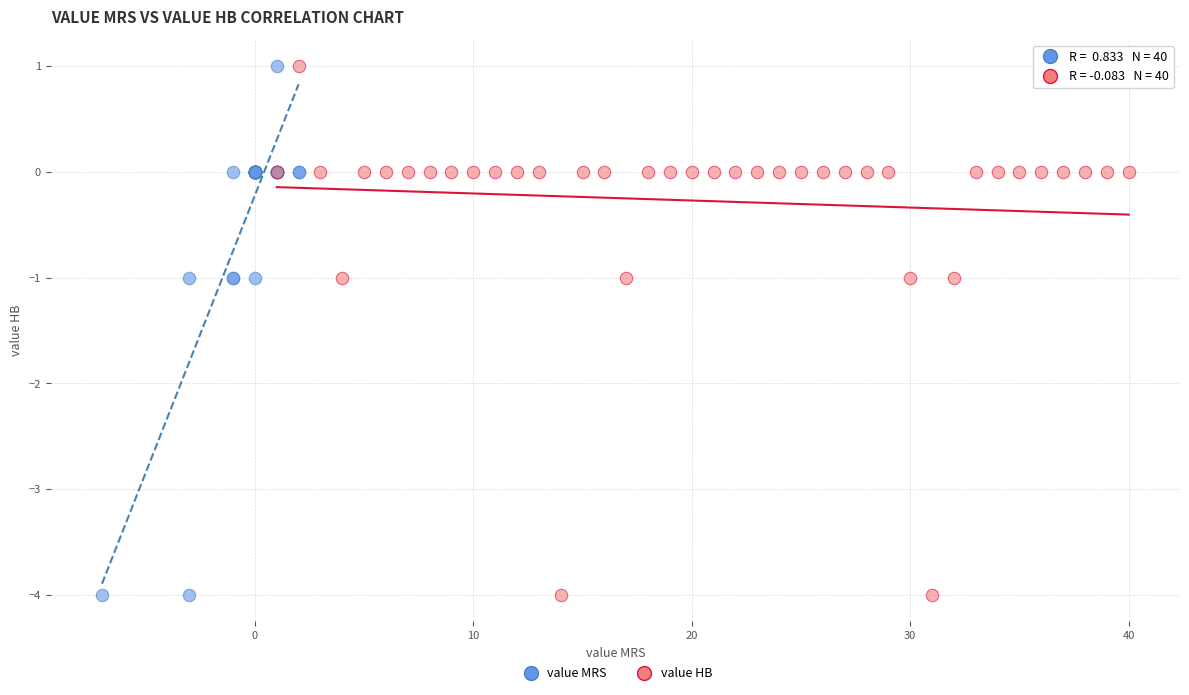

What are all the series names shown in the legend?

value MRS, value HB